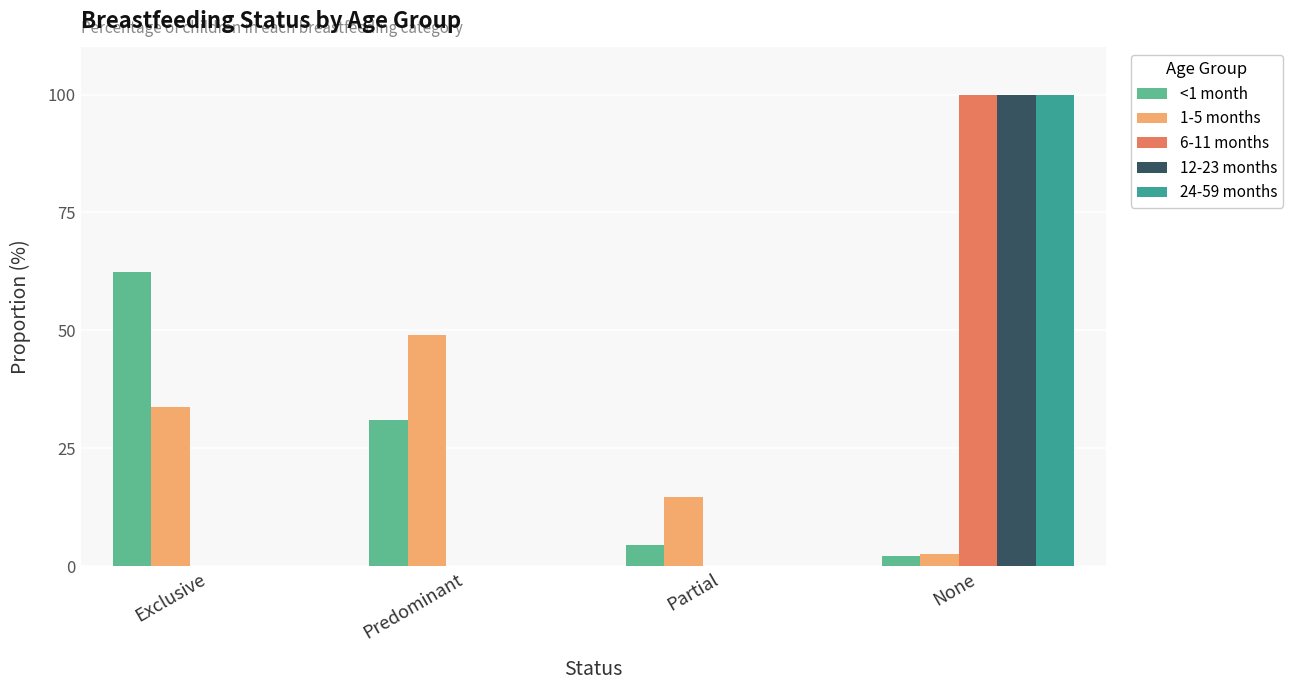

True or false: 6-11 months has a value of 0.0 at Partial.

True